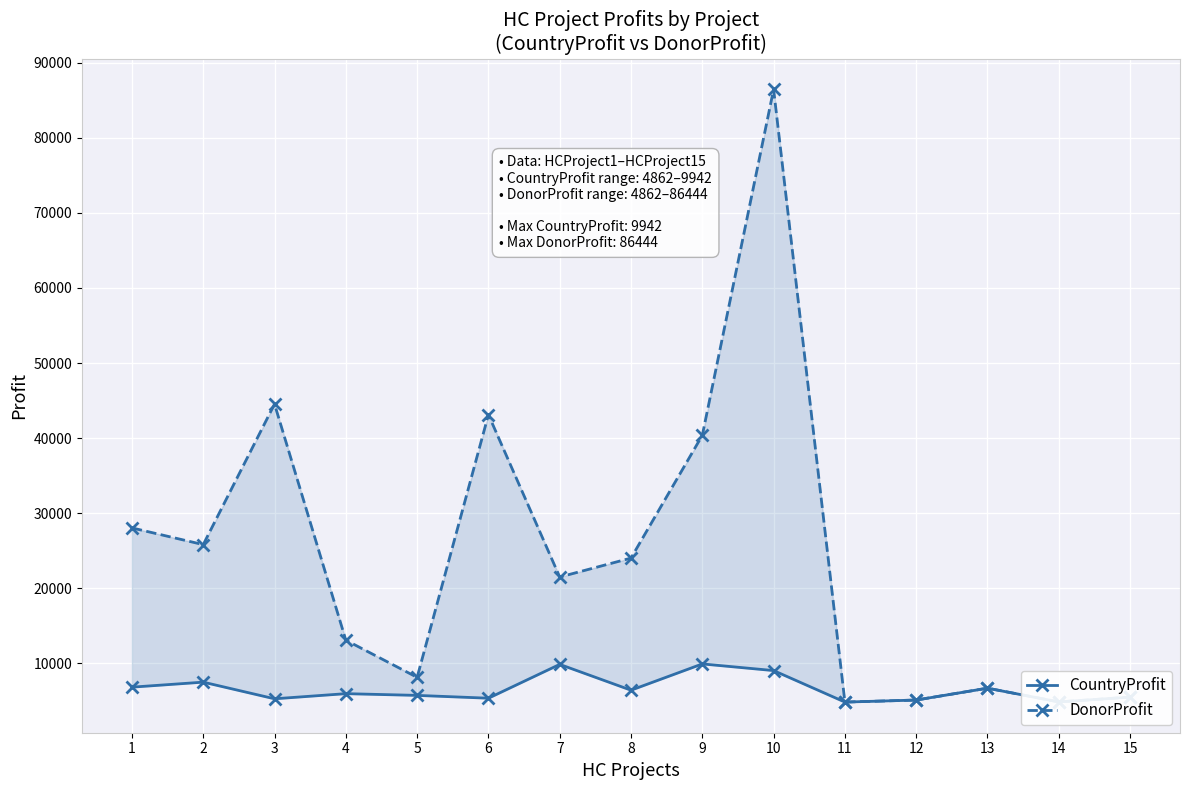

What is the sum of the DonorProfit values at 1 and 4?

41161